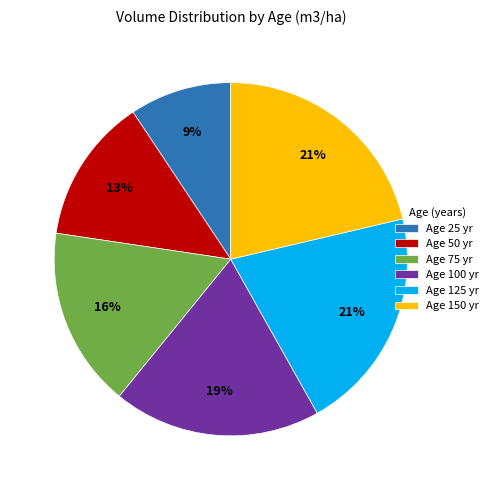

To the nearest percent, what portion does Age 150 yr represent?

21%